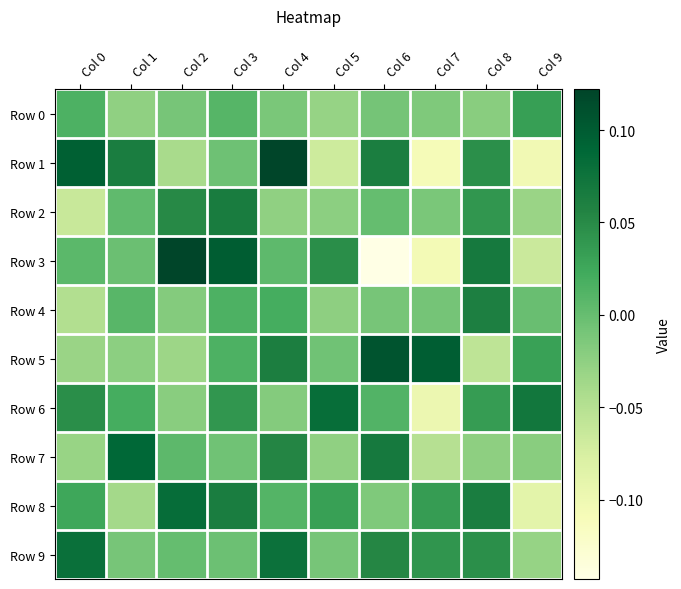

What is the difference between the highest and lowest values at Col 1?

0.1